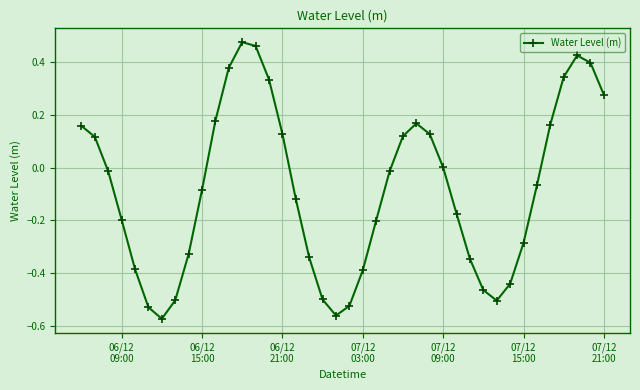

True or false: there are more than 0 points higher than both neighbors.

True